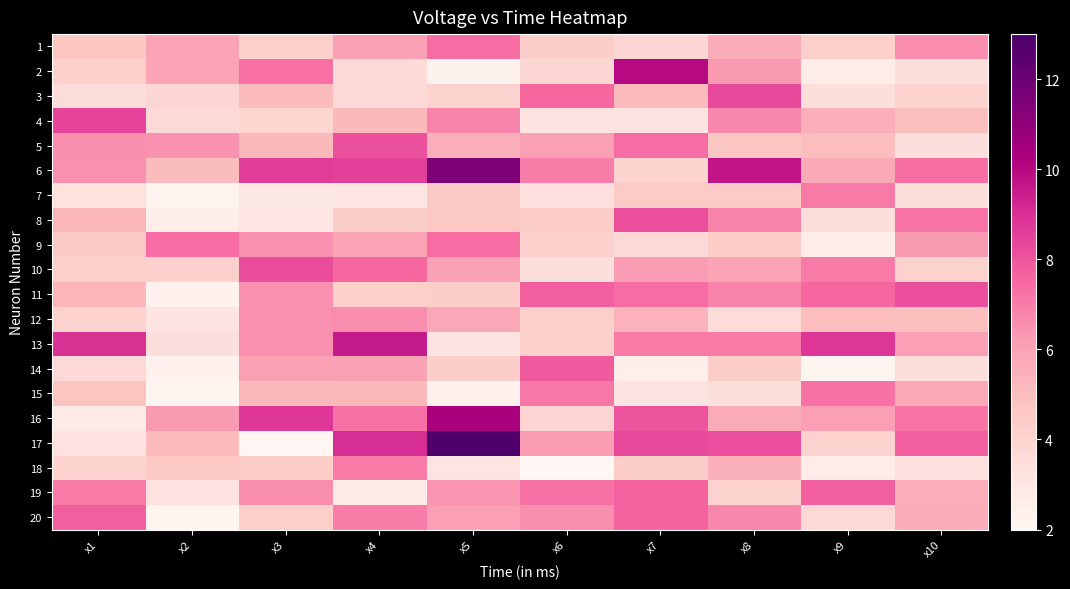

How many categories are shown in the chart?

10